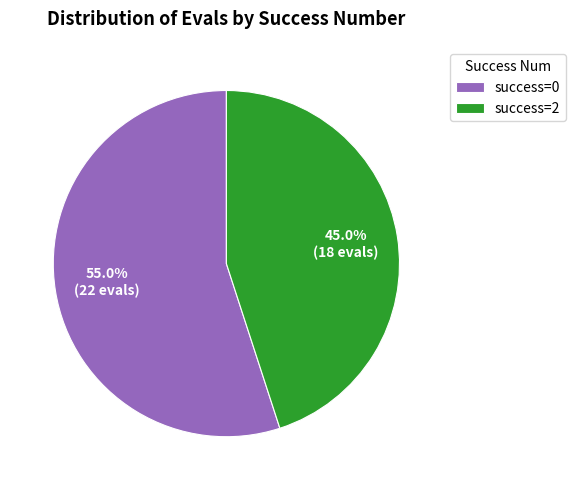

Count the number of slices in the pie.

2